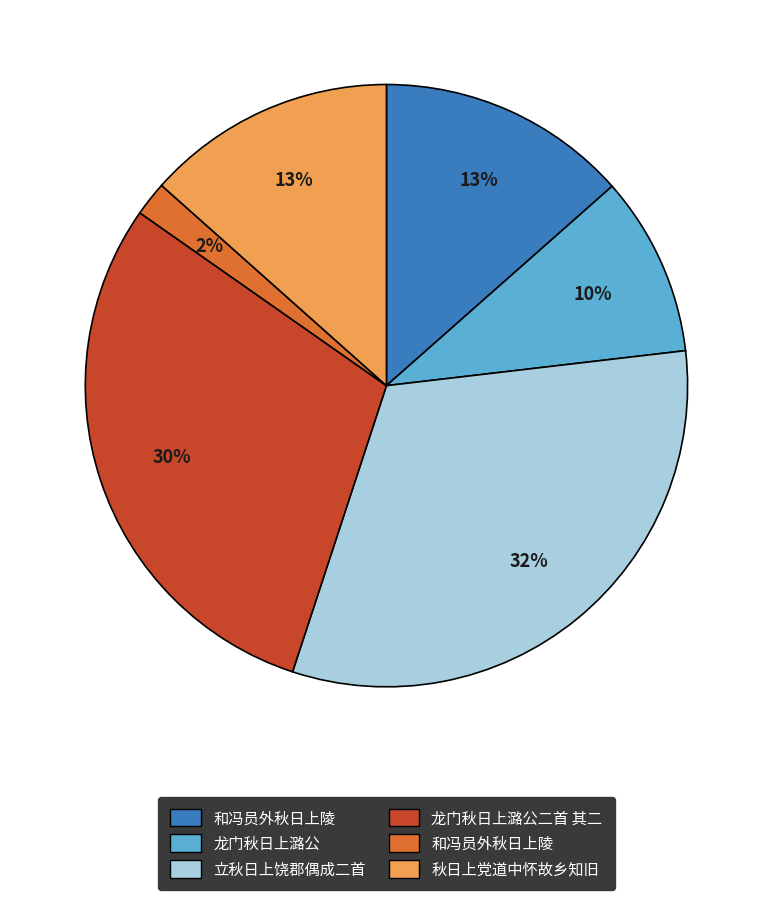

Does any single category account for the majority?

No